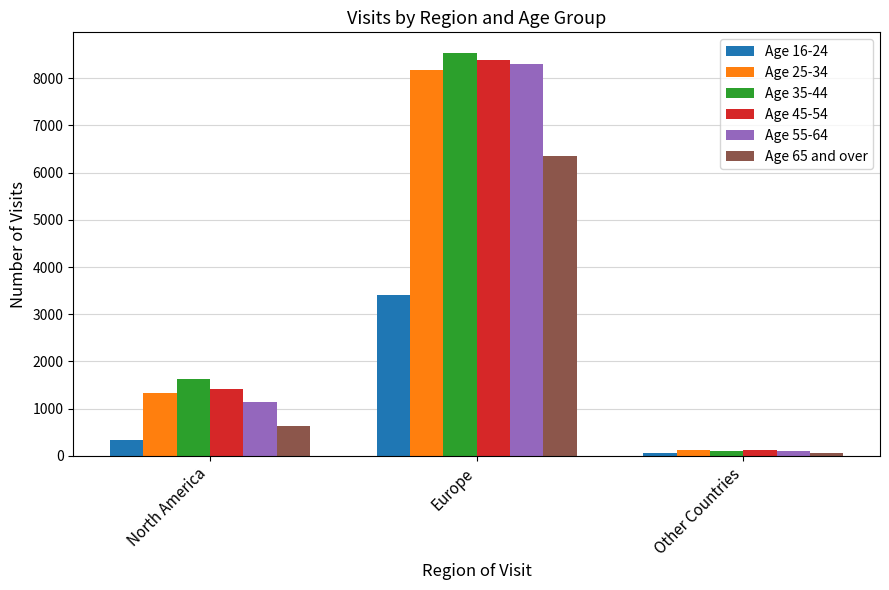

What is the total value across all series at North America?

6478